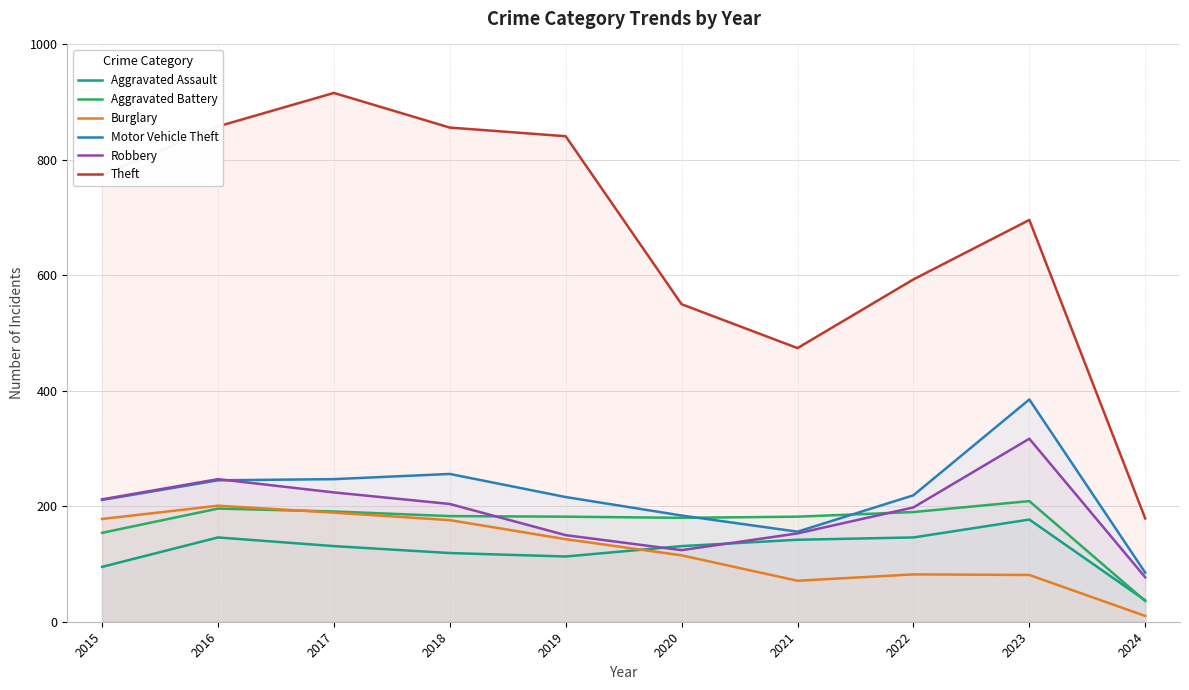

What is the sum of the Aggravated Assault values at 2020 and 2022?

277